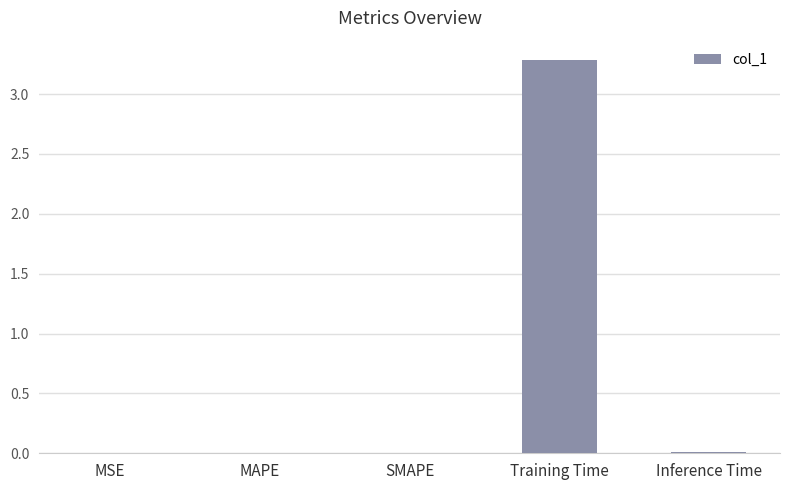

True or false: the data shows 5.2 at Training Time.

False